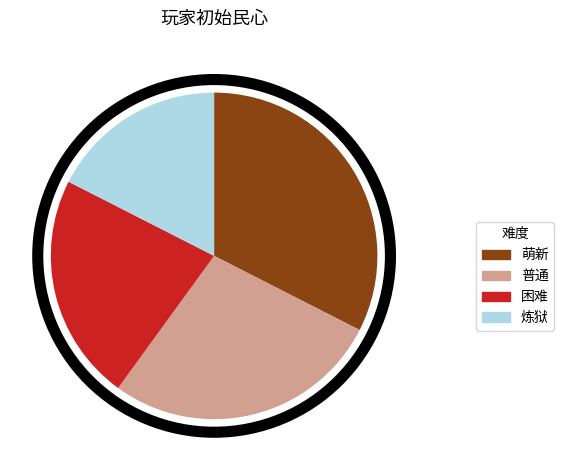

Is 困难 the majority of the pie?

No